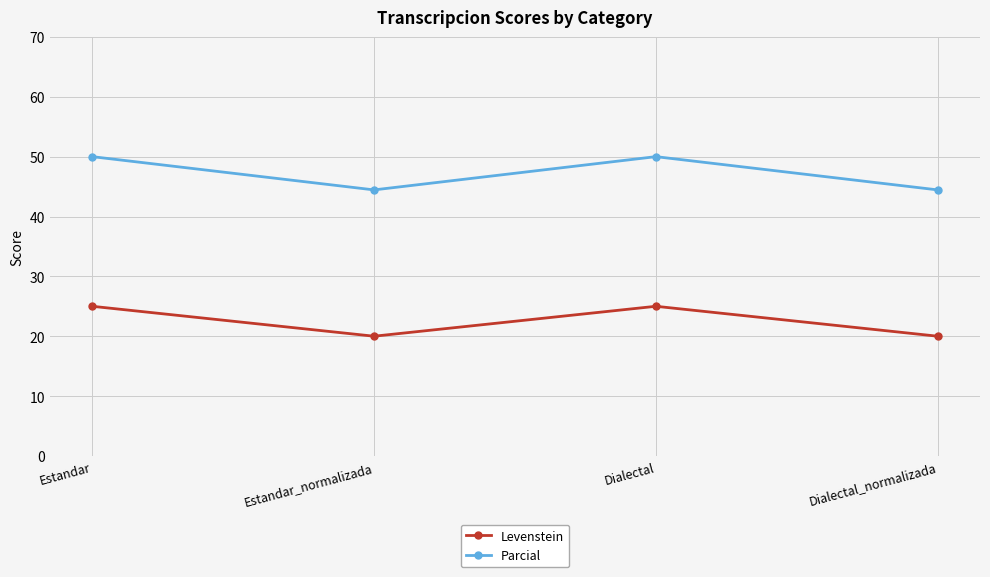

What is the greatest value displayed?

50.0